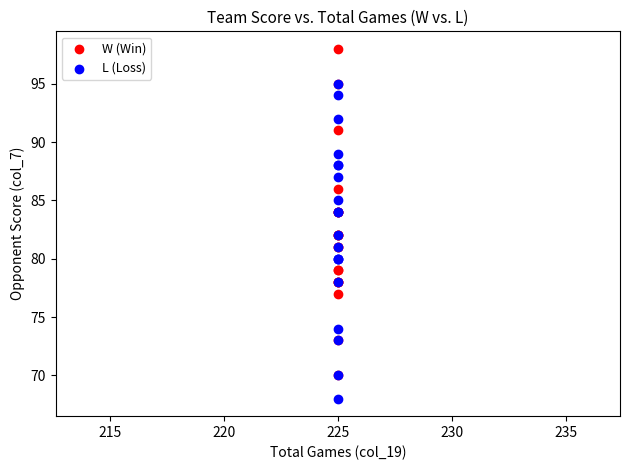

Which series contains the lowest Y value?

L (Loss)